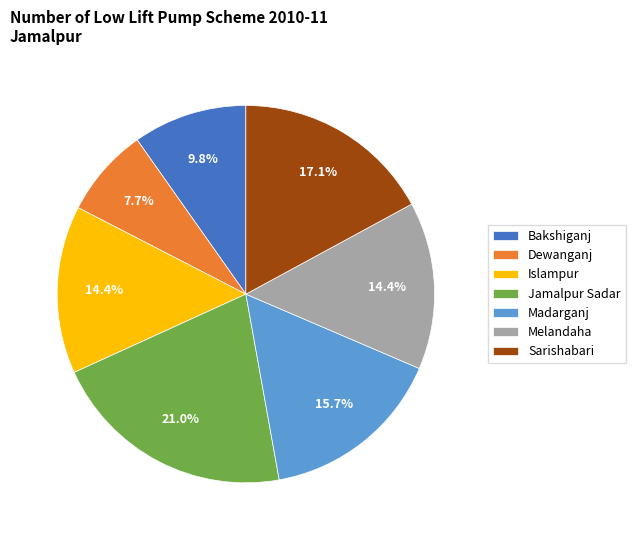

Does any single category account for the majority?

No